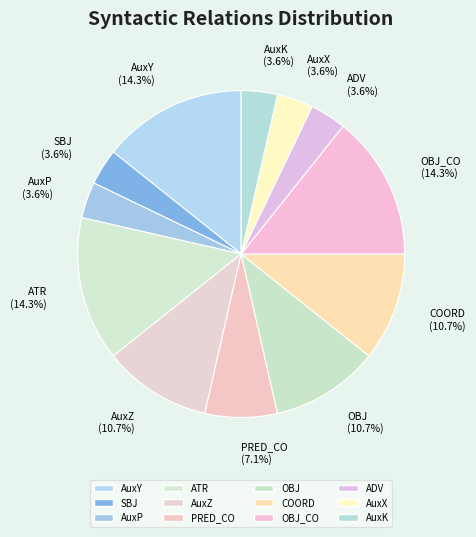

To the nearest percent, what is the difference between the OBJ and ADV slice percentages?

7%